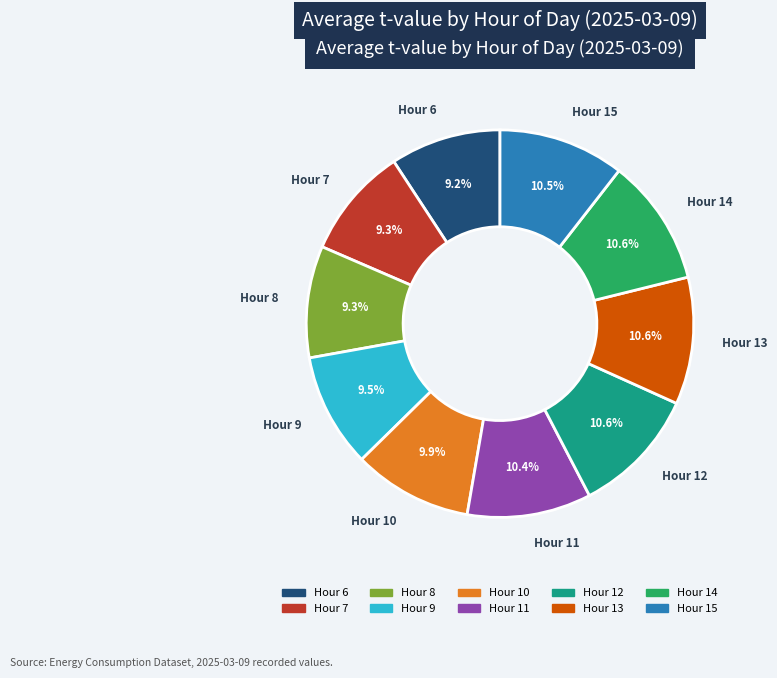

Is there a majority slice in this chart?

No